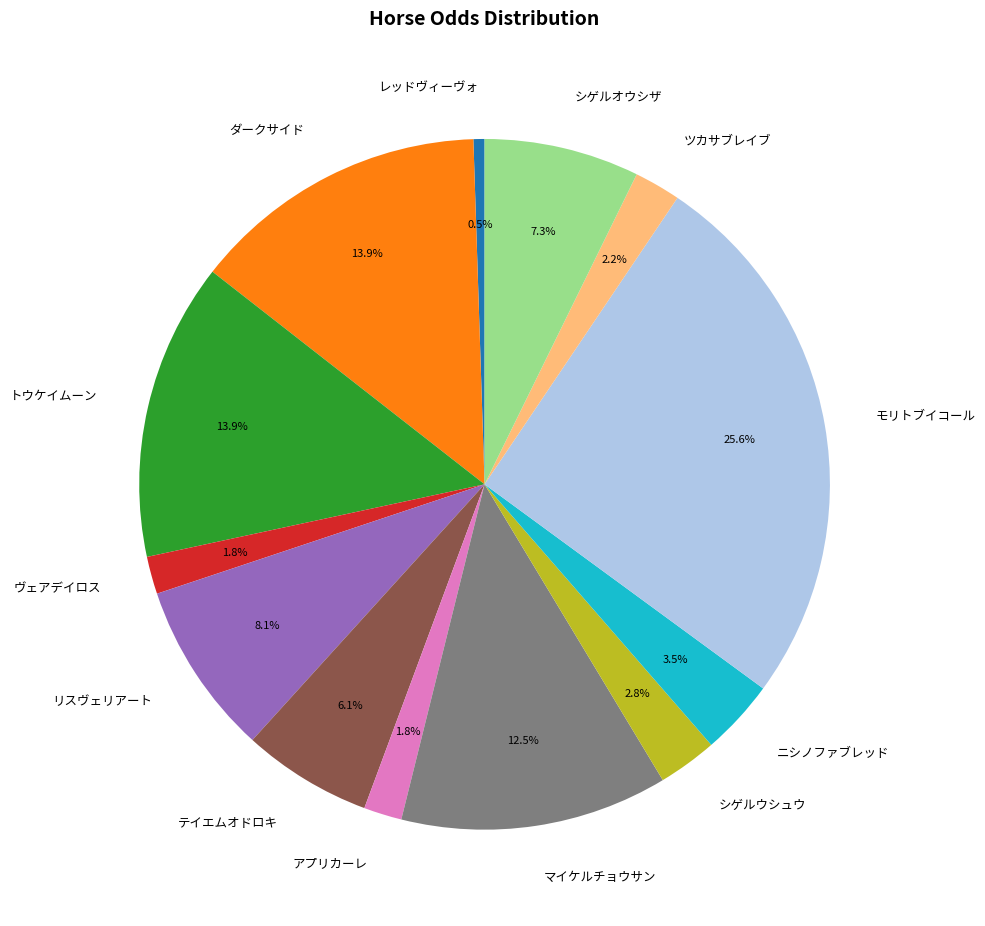

Do リスヴェリアート and マイケルチョウサン together represent more than half of the pie?

No